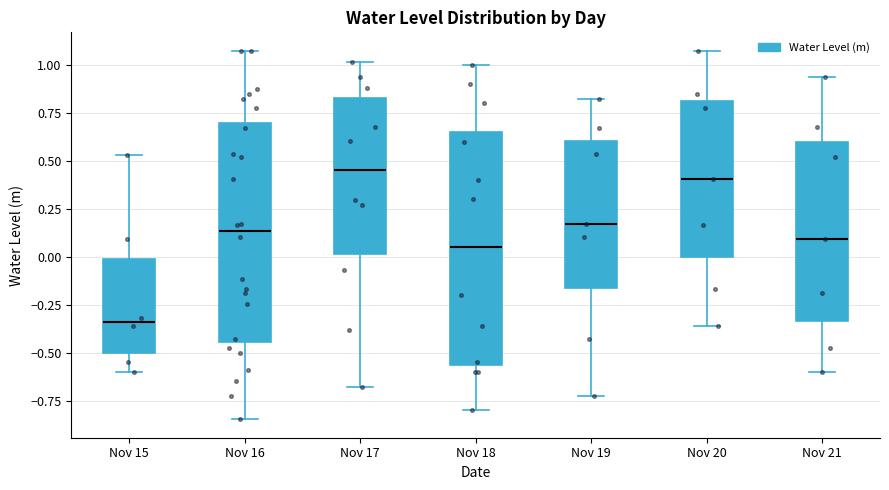

Reading left to right, transcribe this box plot: for each box, give where its median line is, the range the box spans, and where its two whiskers end, as read against the y-axis. The values are not printed on the chart, so give them approximately, as read against the axis.

Nov 15: median -0.35, box -0.50 to 0.00, whiskers -0.60 to 0.55
Nov 16: median 0.15, box -0.45 to 0.70, whiskers -0.85 to 1.05
Nov 17: median 0.45, box 0.00 to 0.85, whiskers -0.70 to 1.00
Nov 18: median 0.05, box -0.55 to 0.65, whiskers -0.80 to 1.00
Nov 19: median 0.15, box -0.15 to 0.60, whiskers -0.75 to 0.80
Nov 20: median 0.40, box 0.00 to 0.80, whiskers -0.35 to 1.05
Nov 21: median 0.10, box -0.35 to 0.60, whiskers -0.60 to 0.95